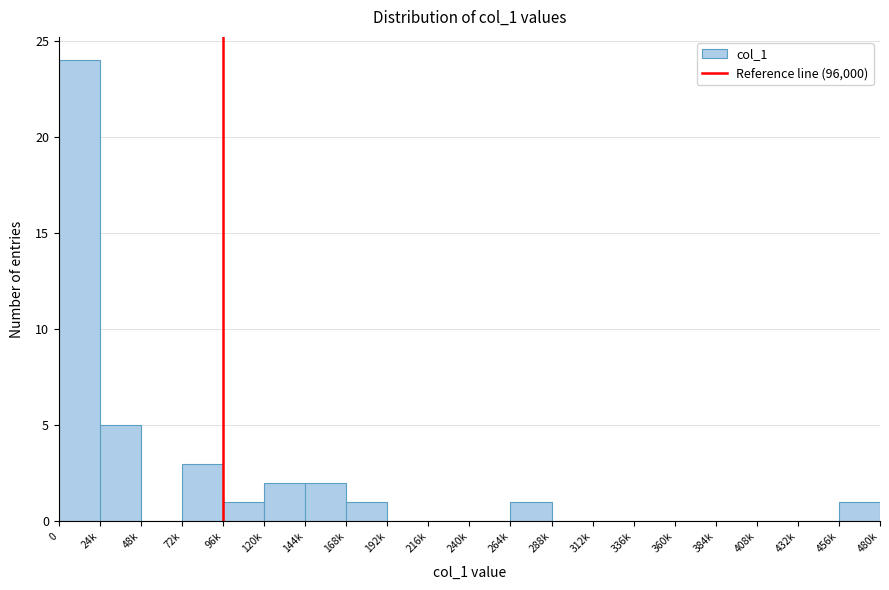

Reading left to right, list all the values displayed in this chart.

0=24	24k=5	48k=0	72k=3	96k=1	120k=2	144k=2	168k=1	192k=0	216k=0	240k=0	264k=1	288k=0	312k=0	336k=0	360k=0	384k=0	408k=0	432k=0	456k=1